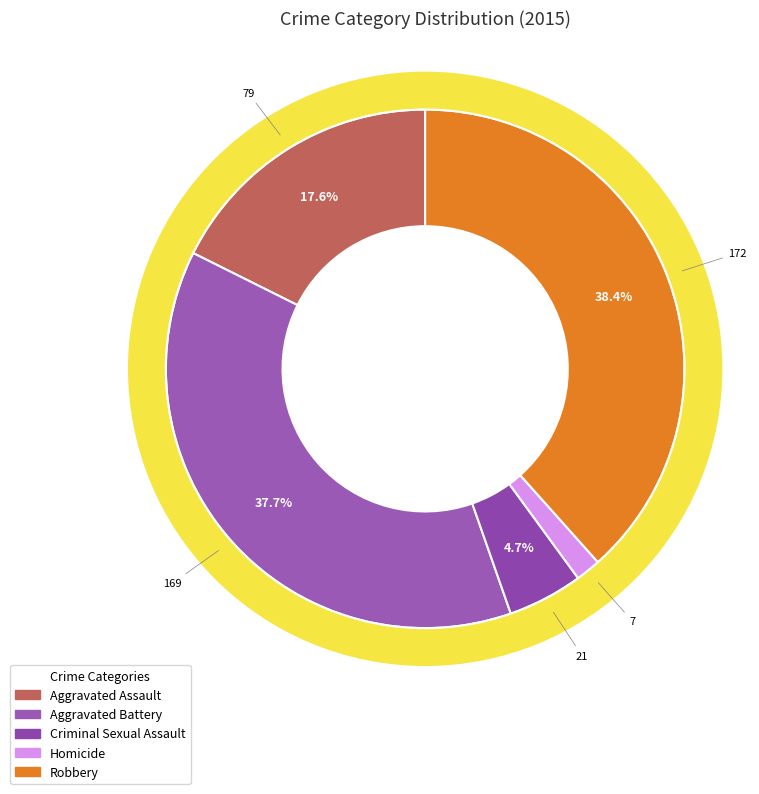

What percentage is NOT represented by Robbery?

61.6%